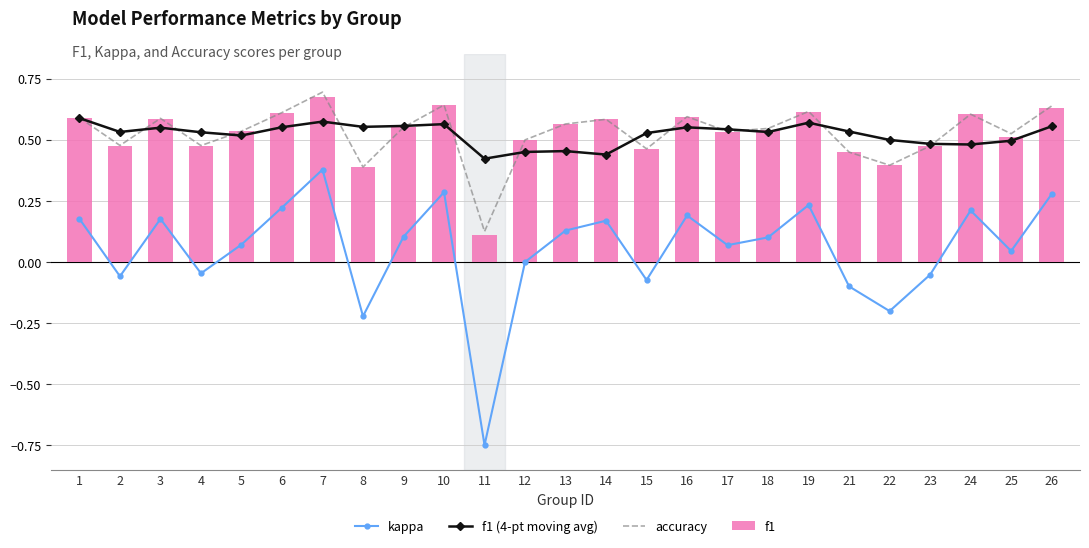

Which category has the highest value in the f1 series?

7